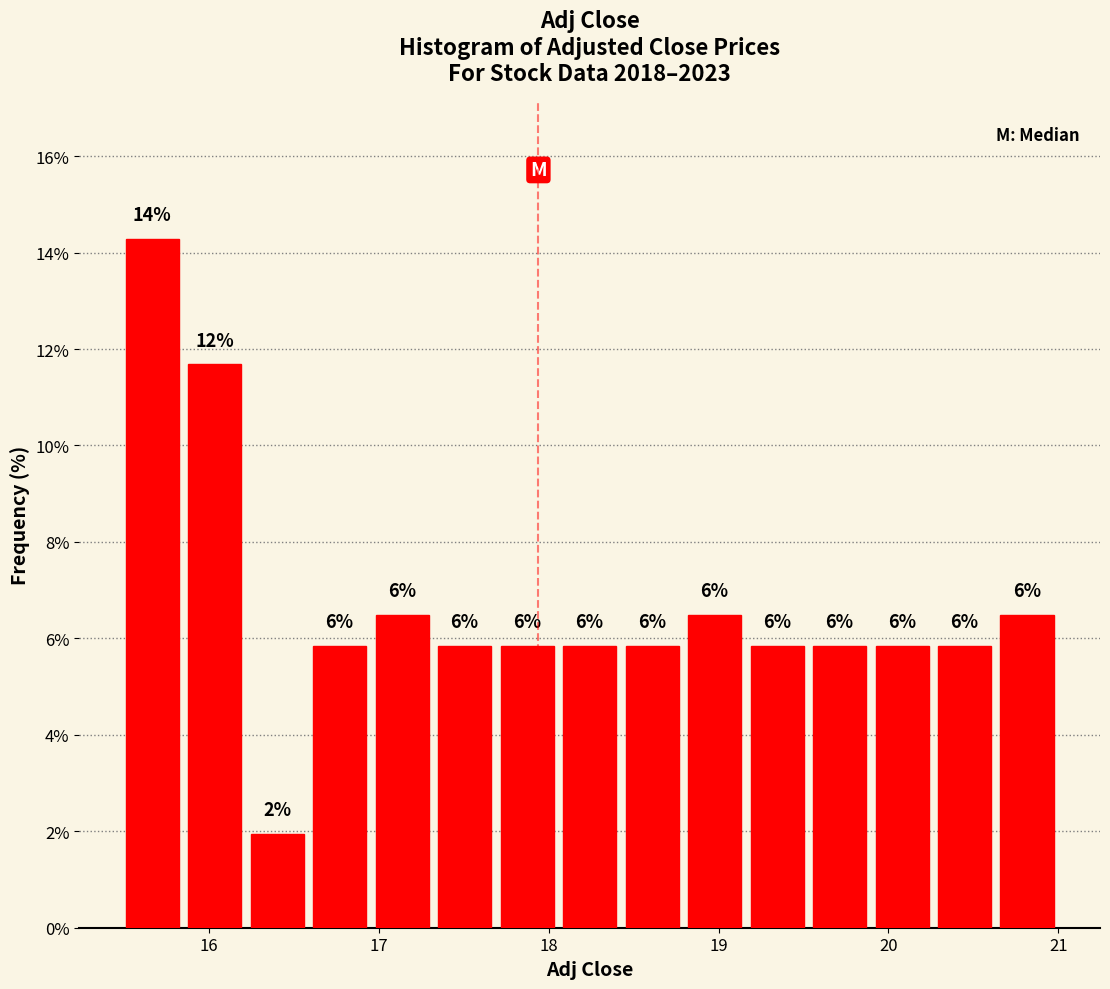

Around what value on the x-axis is the tallest bar? Give the approximate position of its centre, as read against the axis.

15.7